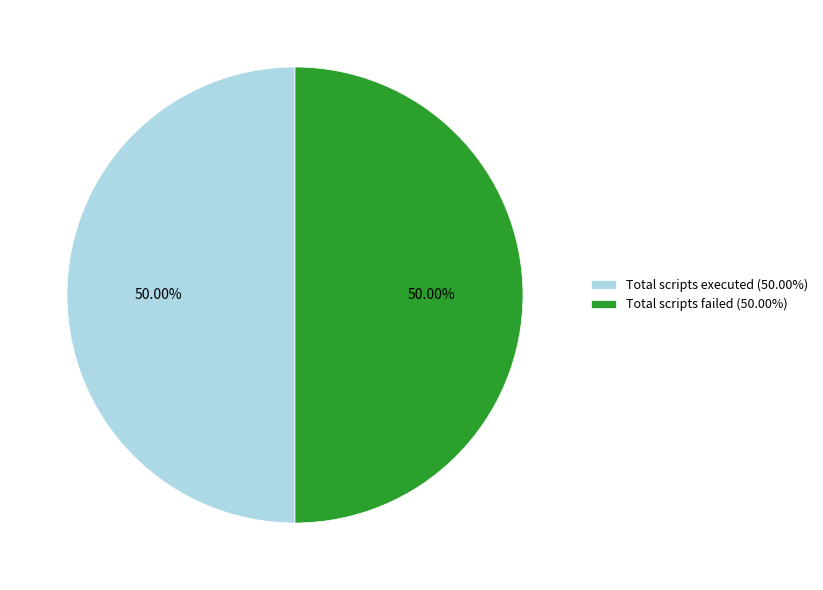

Combined, do Total scripts failed (50.00%) and Total scripts executed (50.00%) account for over 50%?

Yes